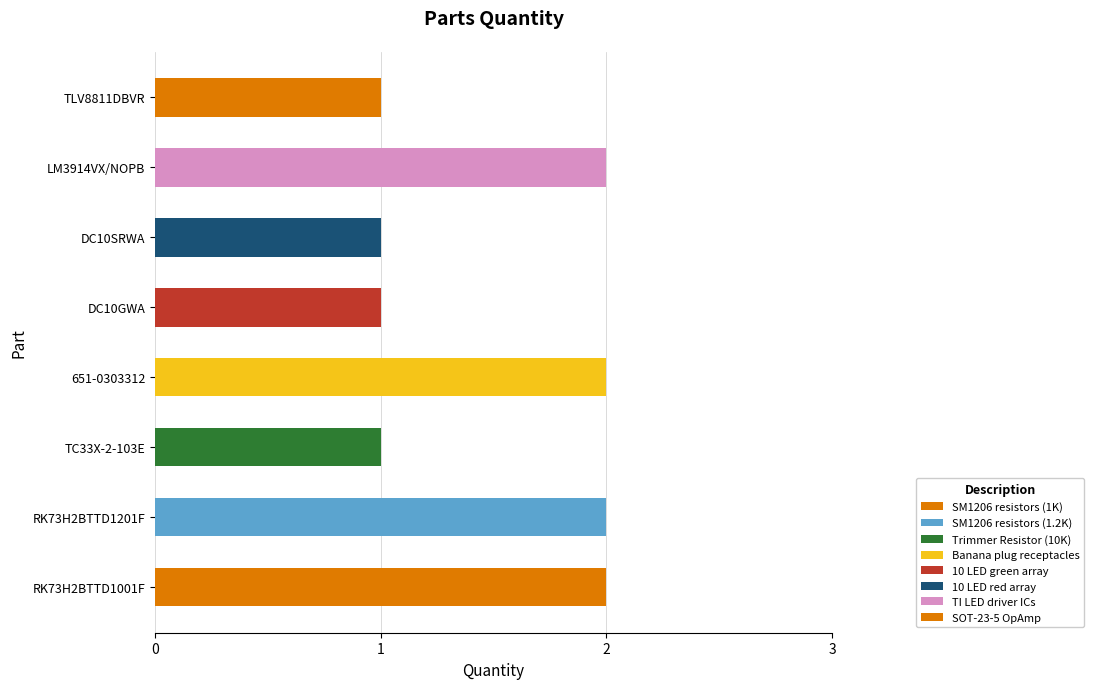

What is the sum of all values?

12